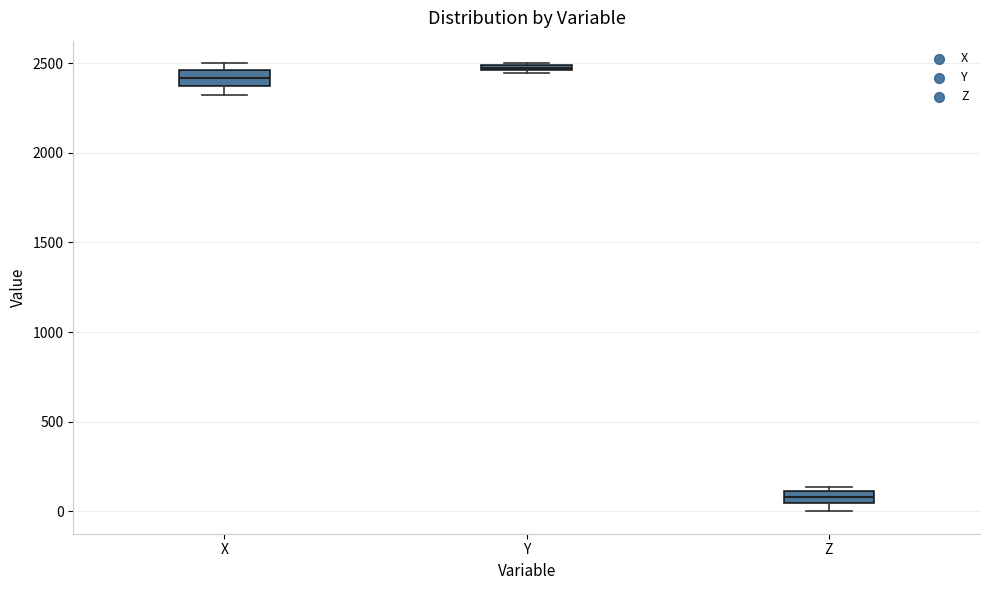

Which box has the highest median line?

Y